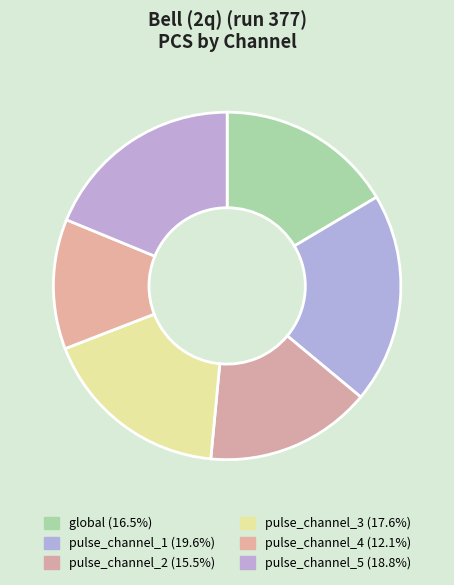

Is it true that pulse_channel_2 is 15% of the pie?

True